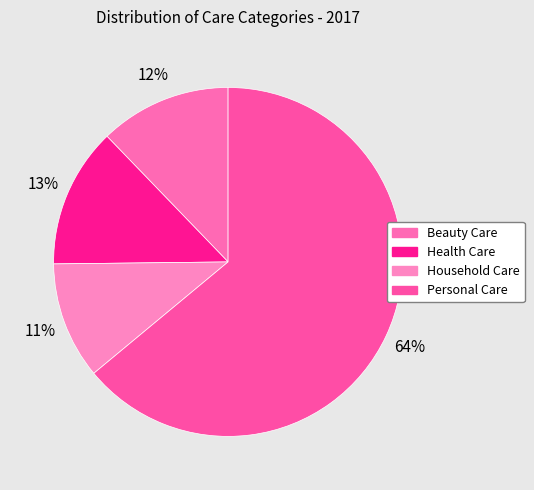

Does any single category account for the majority?

Yes